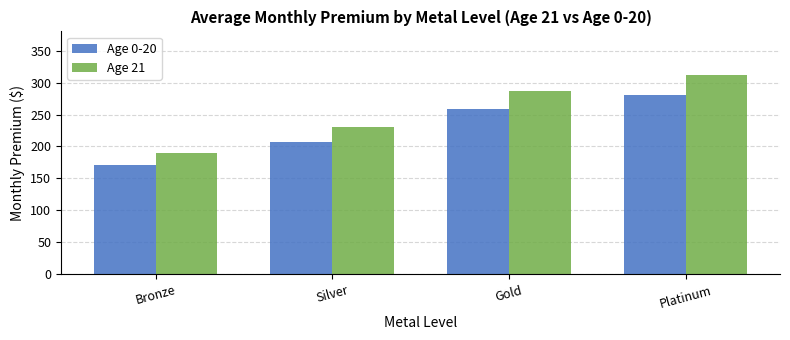

Reading left to right, what are all the values shown in this chart?

Age 0-20: 170.5	207.0	258.1	280.5
Age 21: 189.5	230.2	286.8	311.8